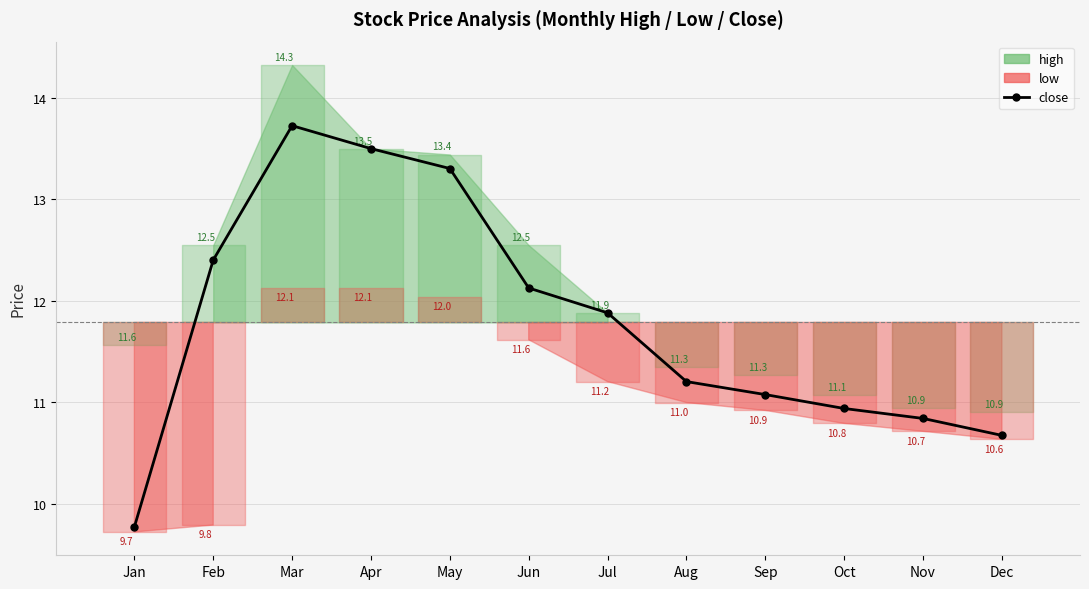

Reading left to right, what are all the values shown in this chart?

9.8	12.4	13.7	13.5	13.3	12.1	11.9	11.2	11.1	10.9	10.8	10.7